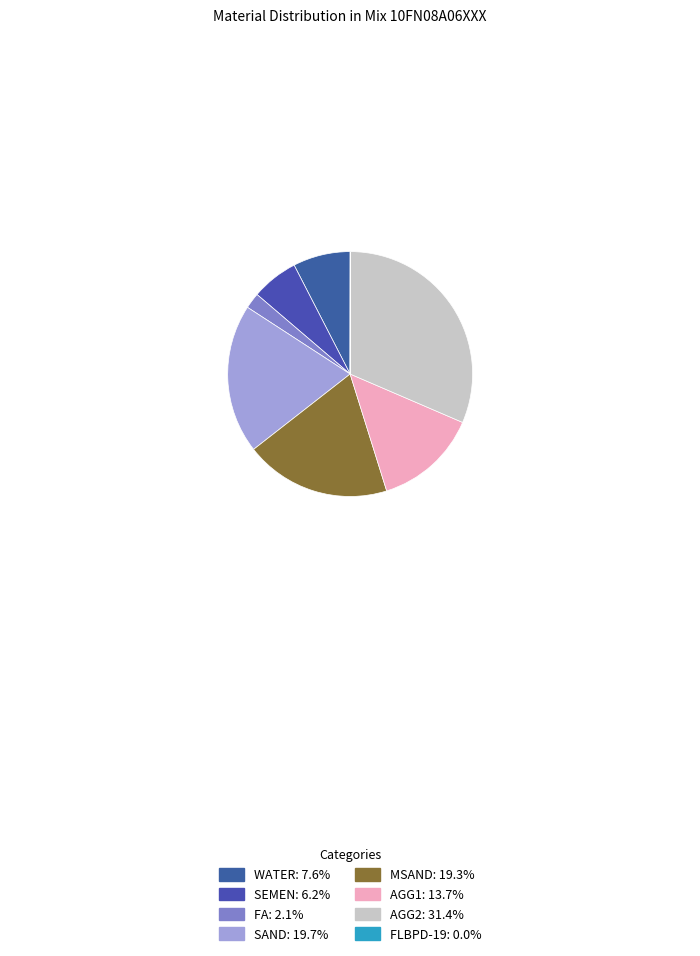

Is there any slice that represents more than half of the pie?

No